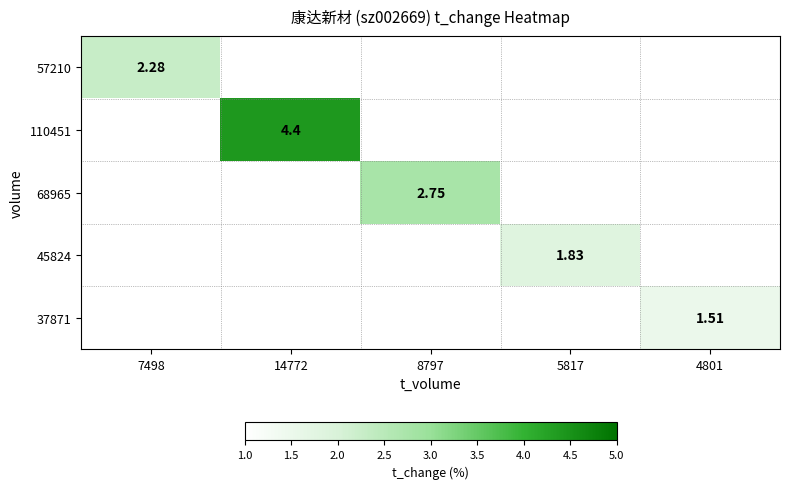

Is the value of 110451 at 14772 greater than the value of 45824 at 8797?

No